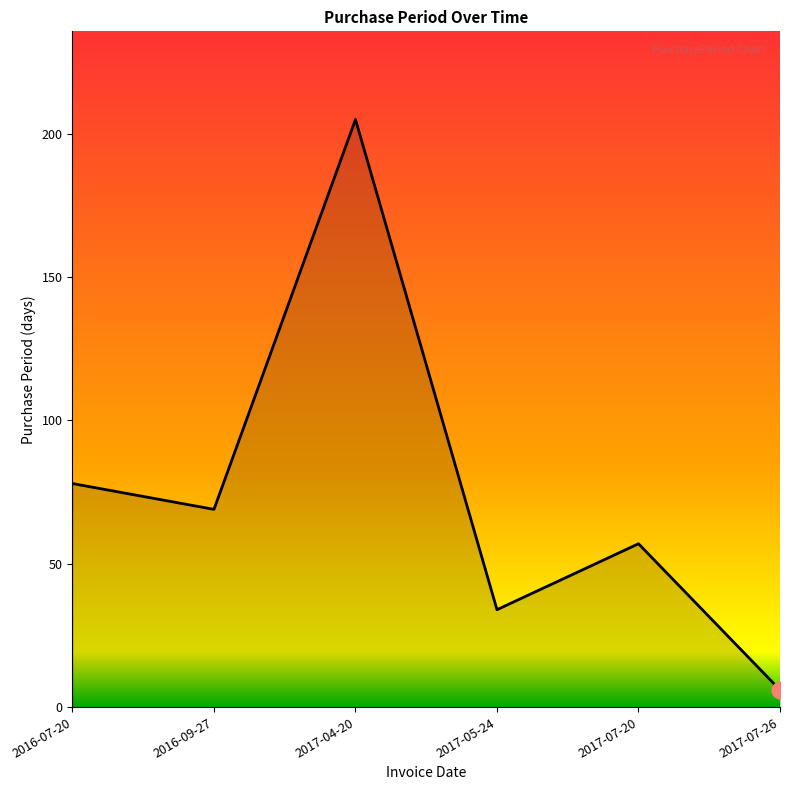

What position from the left is 2017-07-20?

5